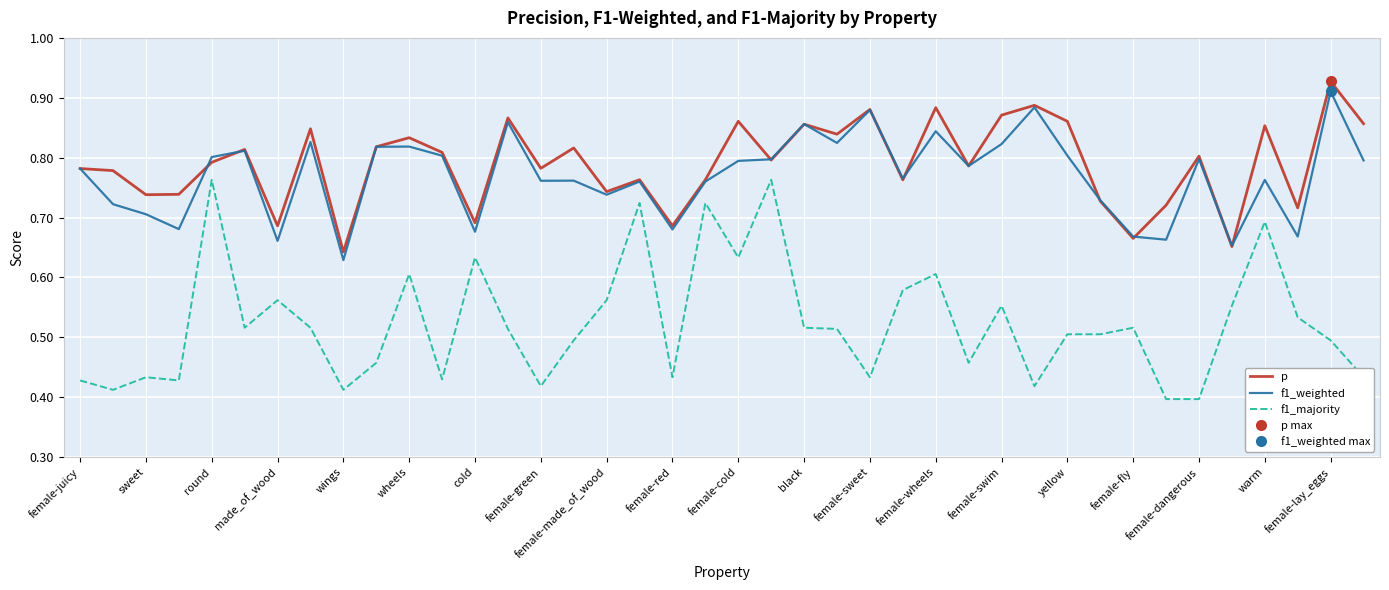

Which has a higher value, 31 or 29?

29